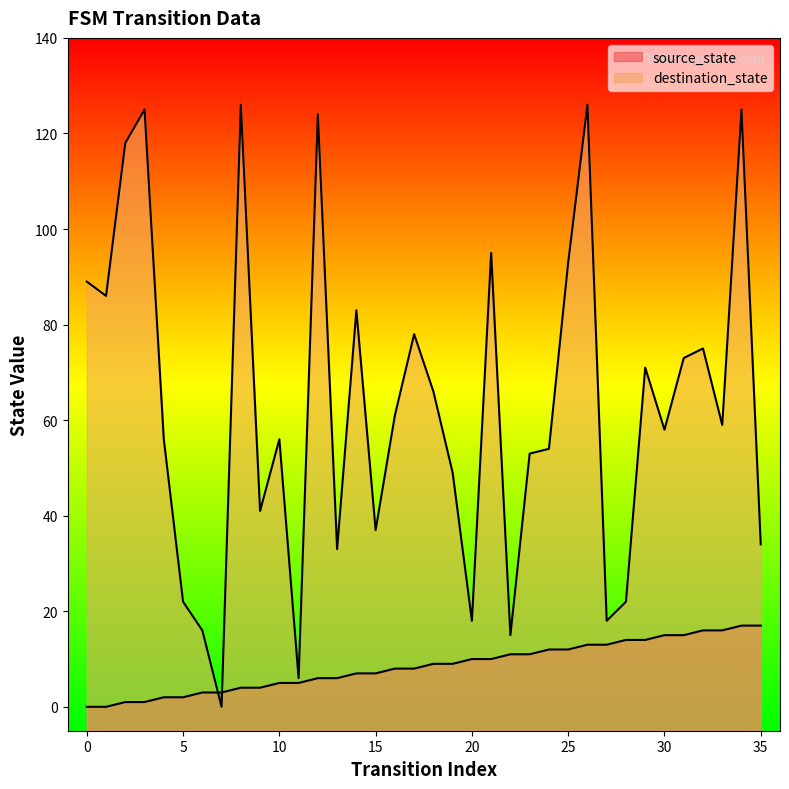

Which has a higher value, 8 or 15?

15